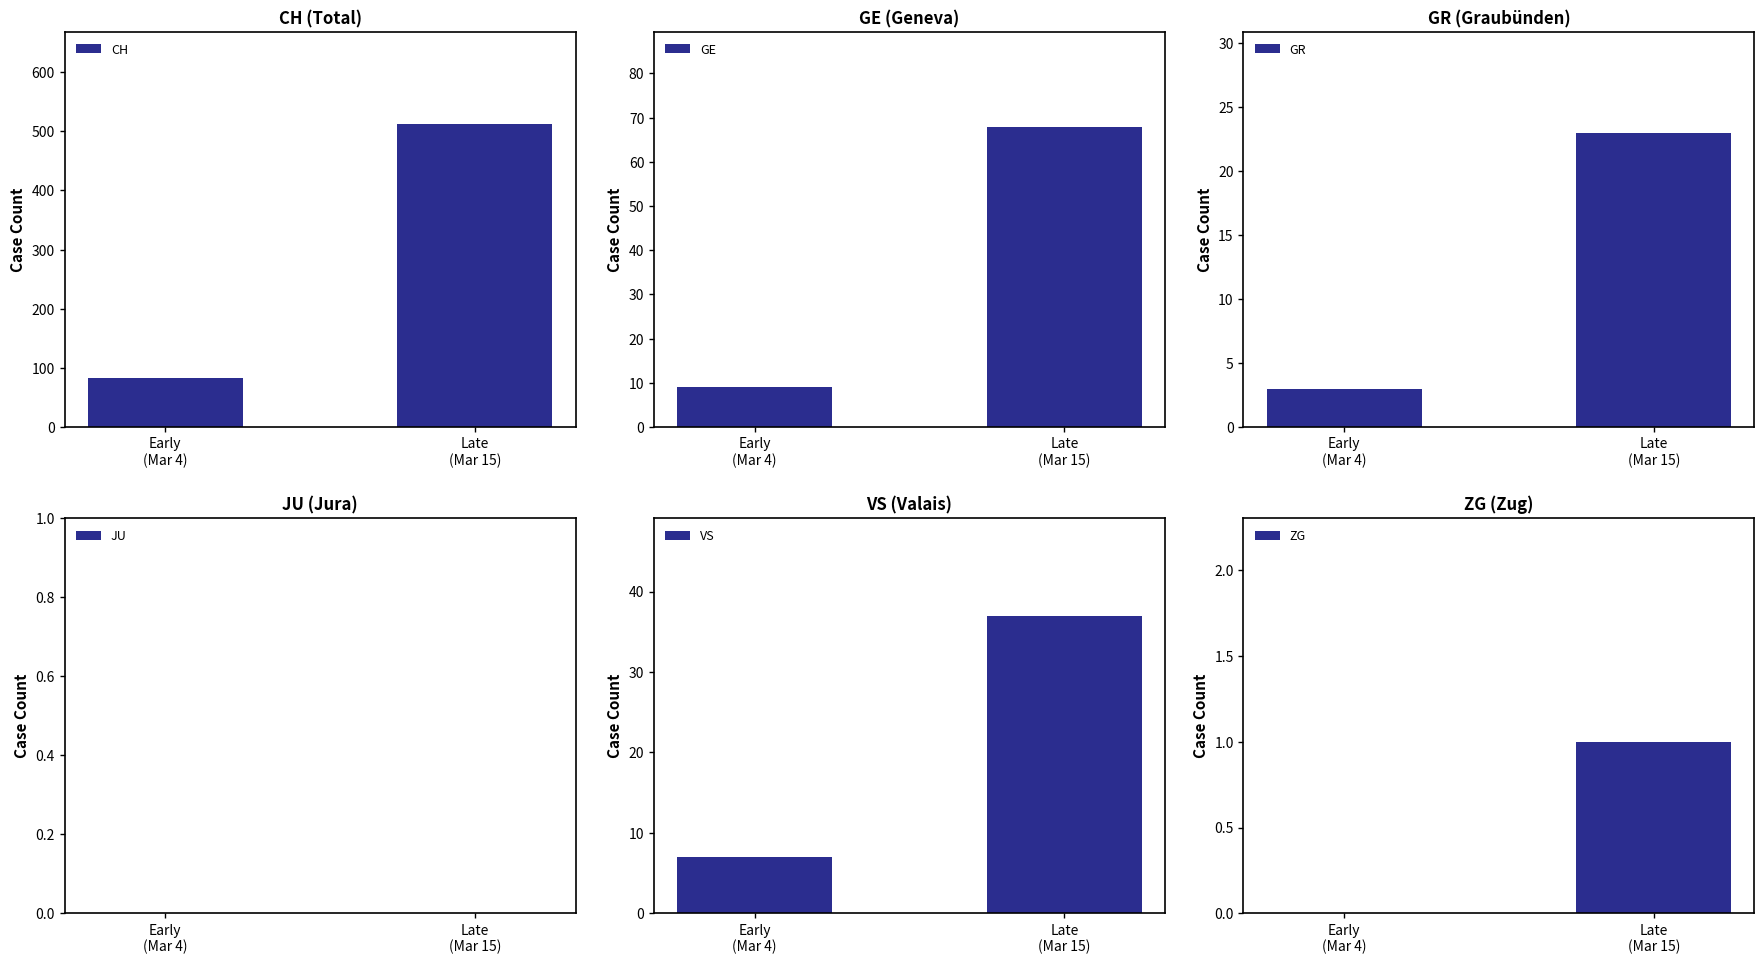

The value of VS at Early
(Mar 4) is 11. True or false?

False